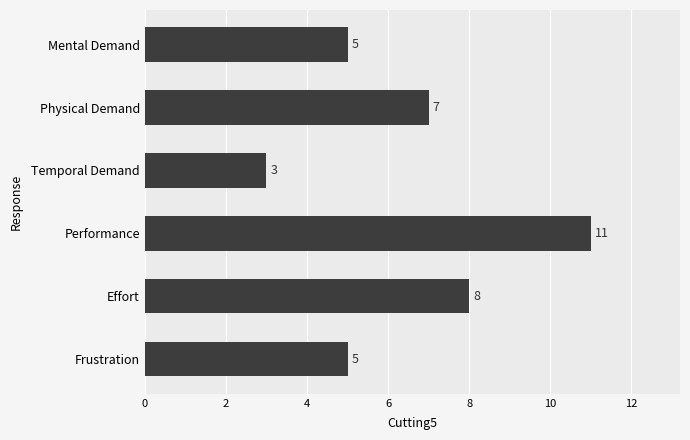

The value at Effort is 5. True or false?

False